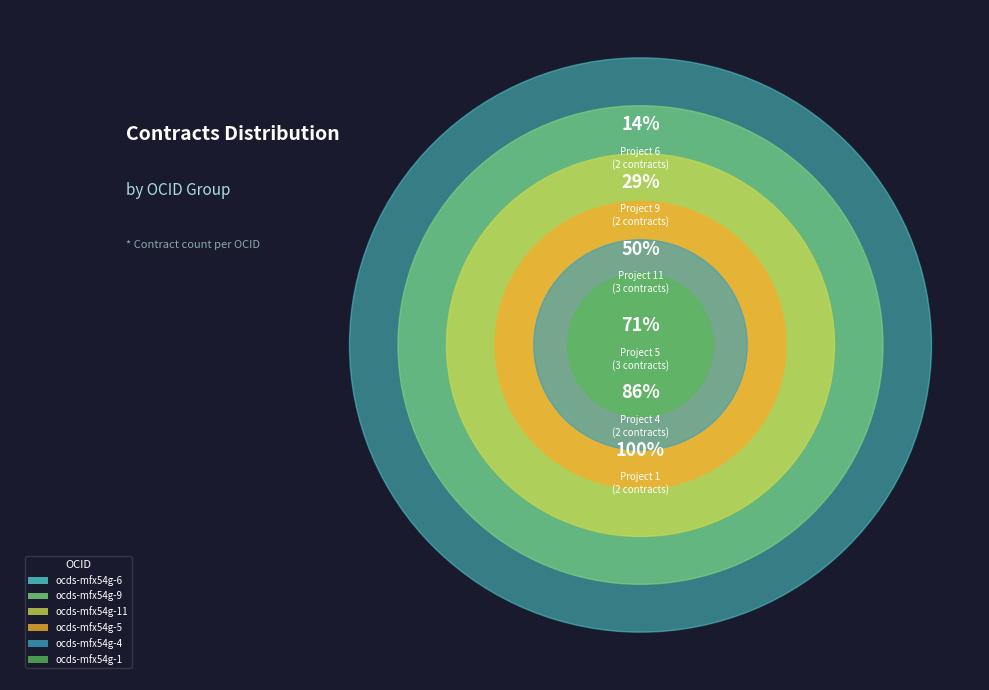

How many segments does this pie chart have?

6